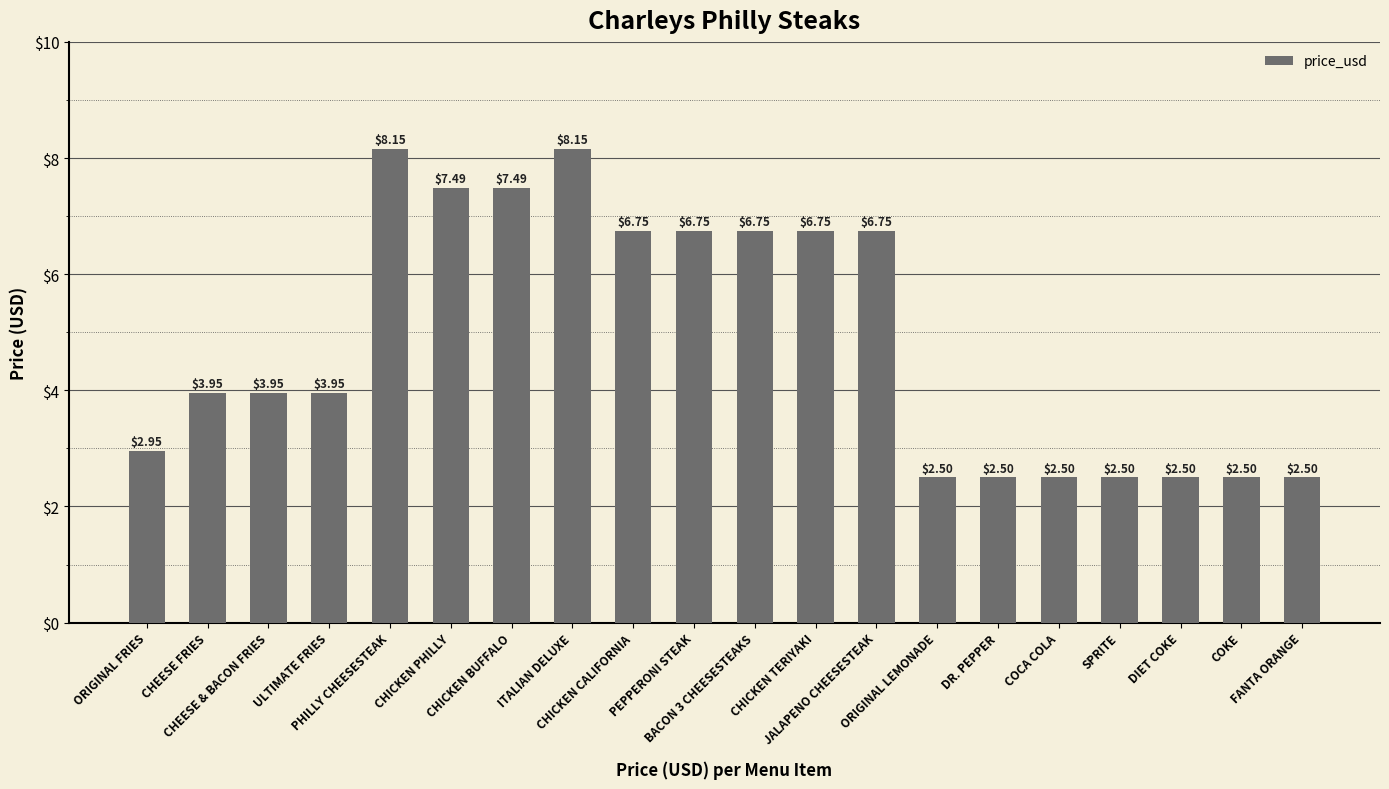

What is the label of the 8th bar from the right?

JALAPENO CHEESESTEAK